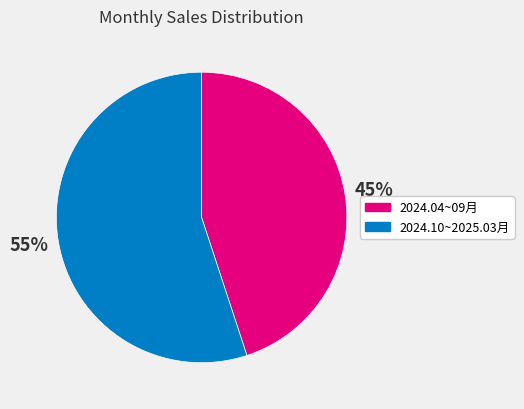

To the nearest percent, what is the average slice percentage?

50%